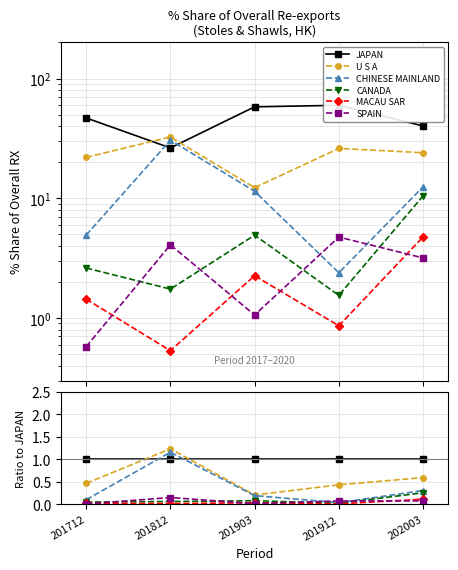

Where is the first local maximum for CANADA?

201903